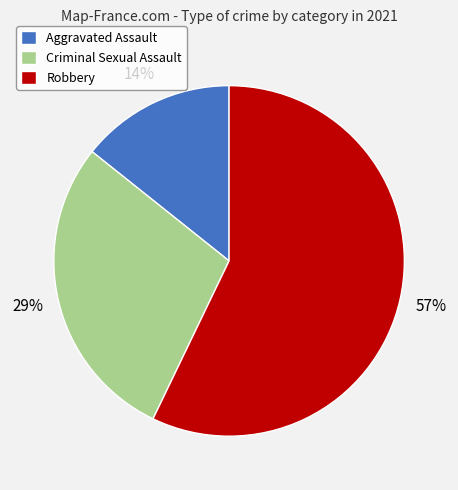

Rank the categories by value from lowest to highest.

Aggravated Assault, Criminal Sexual Assault, Robbery